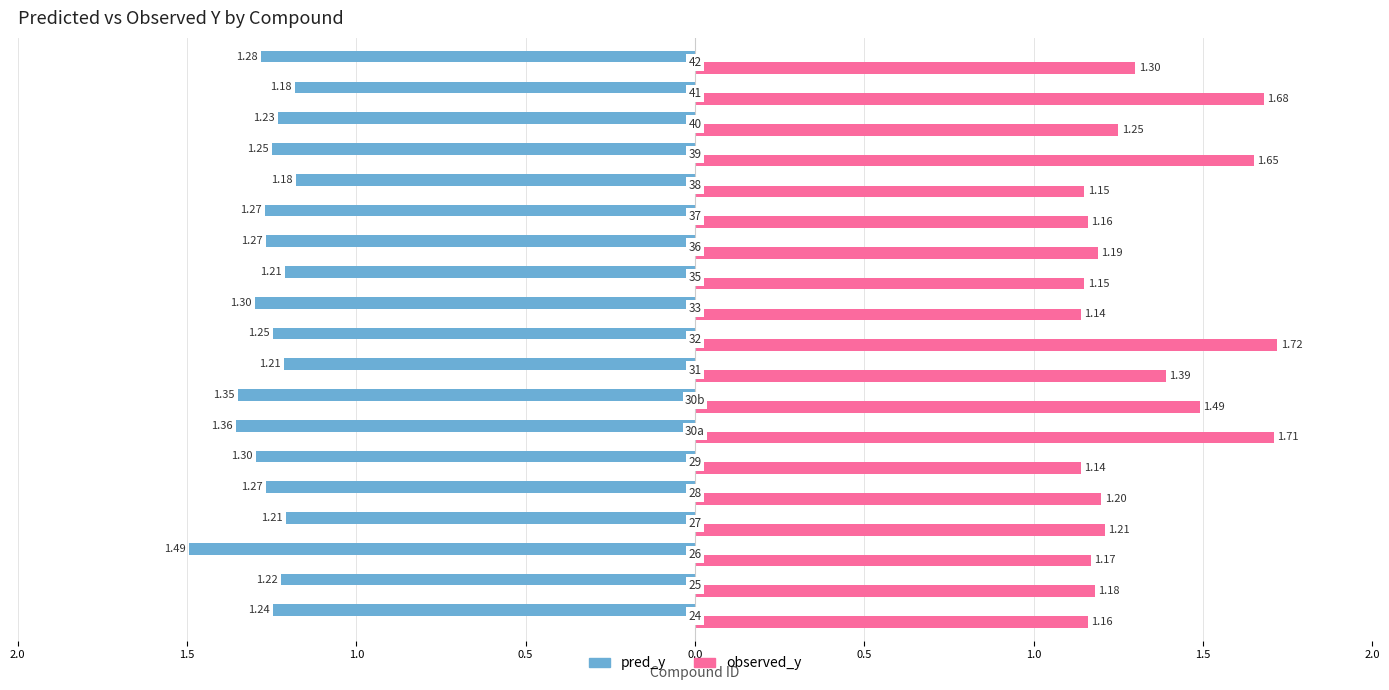

What are all the series names shown in the legend?

pred_y, observed_y